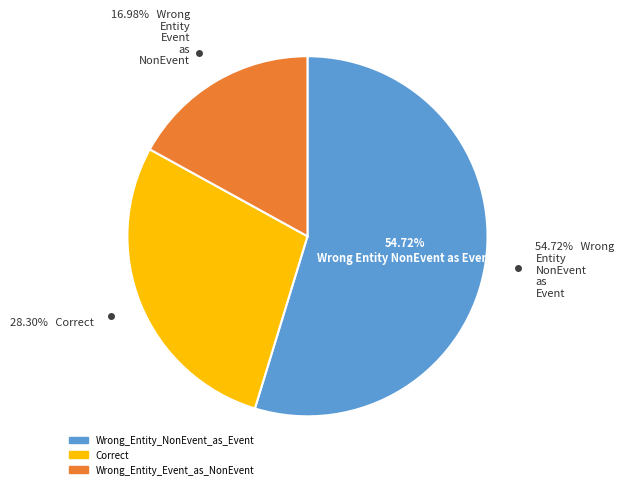

Do Wrong_Entity_Event_as_NonEvent and Wrong_Entity_NonEvent_as_Event together represent more than half of the pie?

Yes